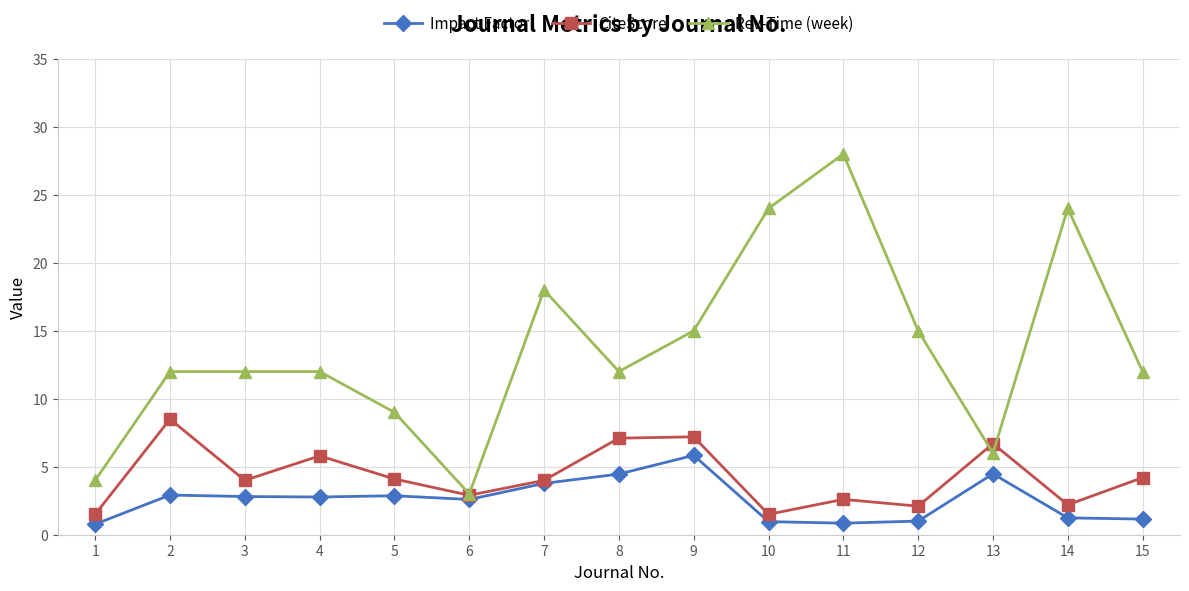

Which series has the widest spread of values?

Rev-Time (week)